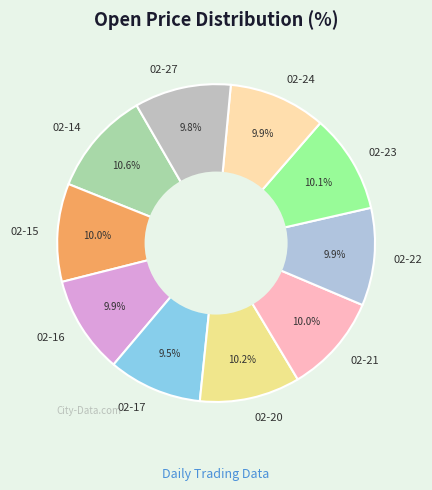

Is there any slice that represents more than half of the pie?

No